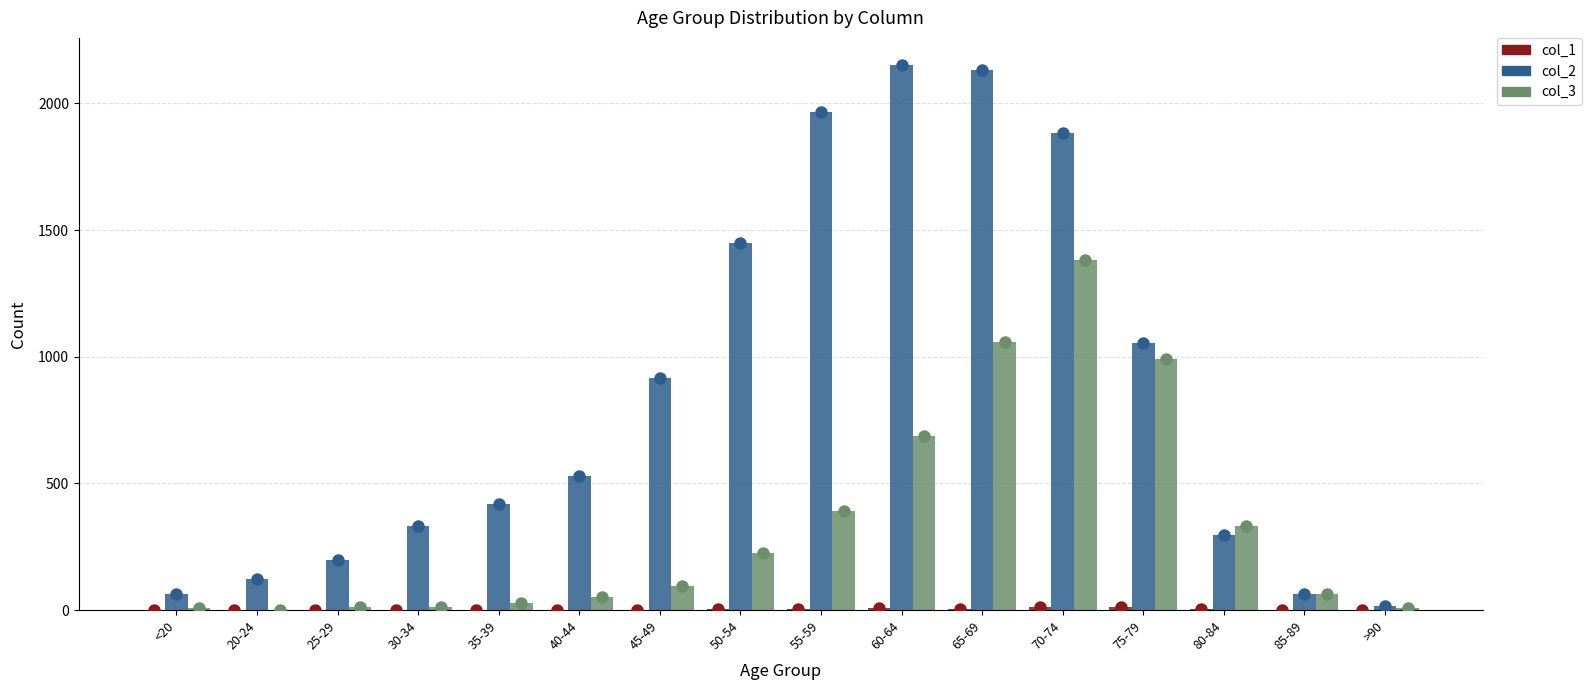

At how many categories does at least one series exceed 1887?

3